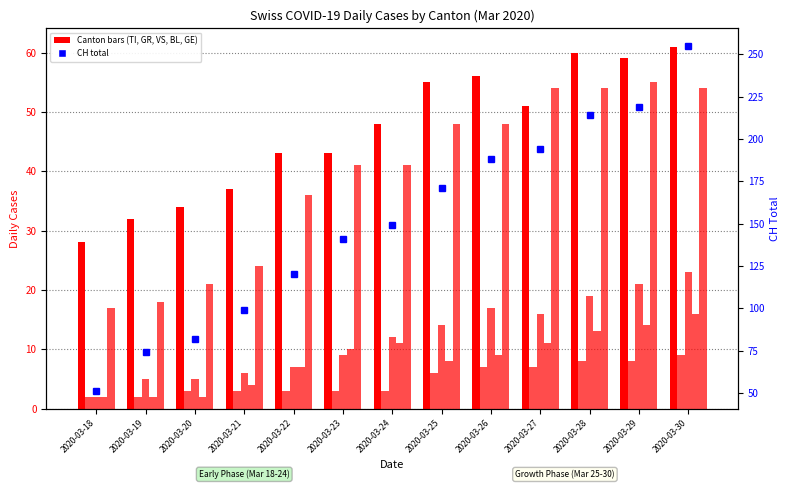

Is the value of BL at 2020-03-28 greater than the value of VS at 2020-03-25?

No